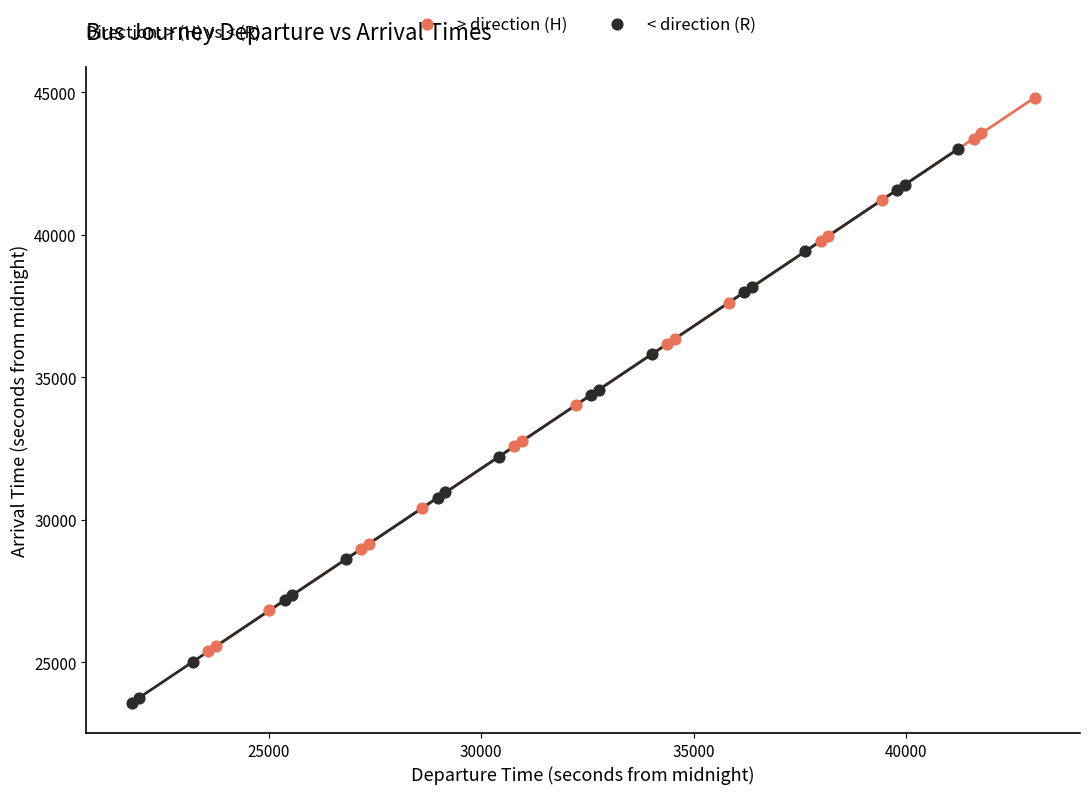

Which series contains the lowest Y value?

< direction (R)